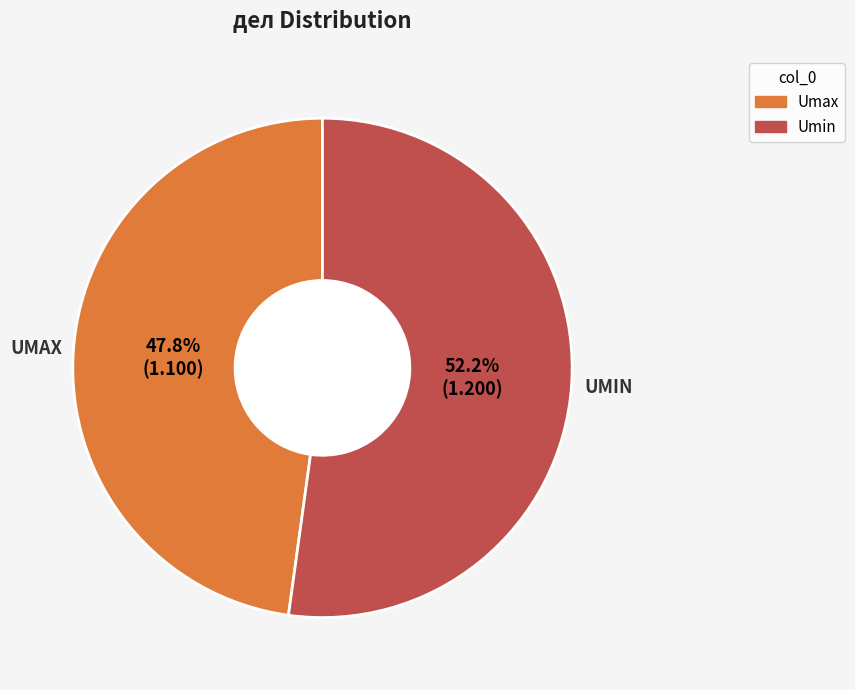

What percentage is NOT represented by Umin?

47.8%